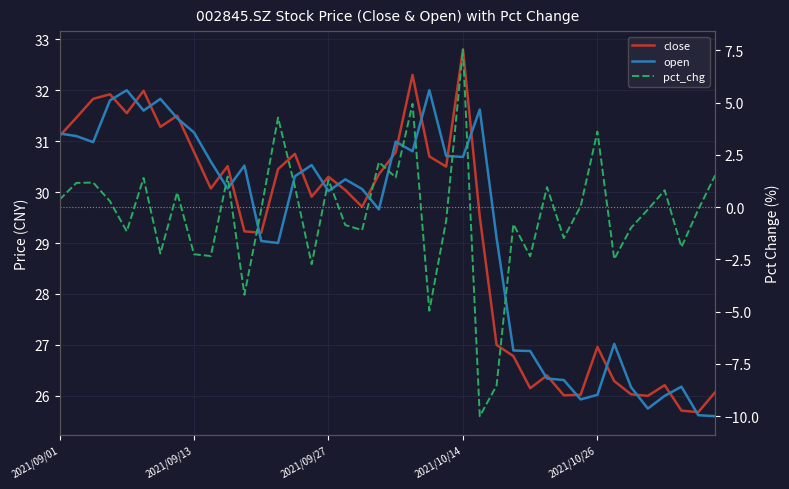

How many interior local valleys does the open series have?

10